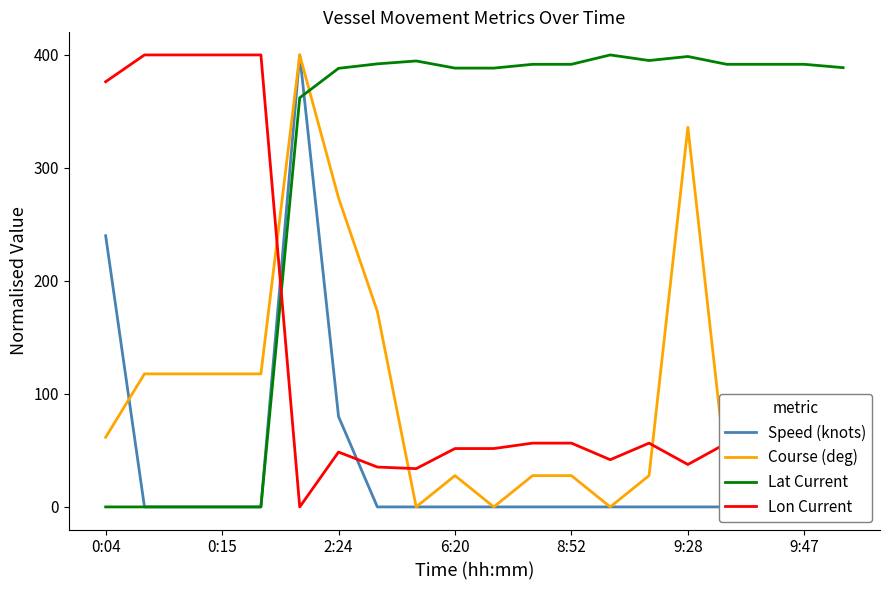

What is the average value of the Lat Current series?

292.7